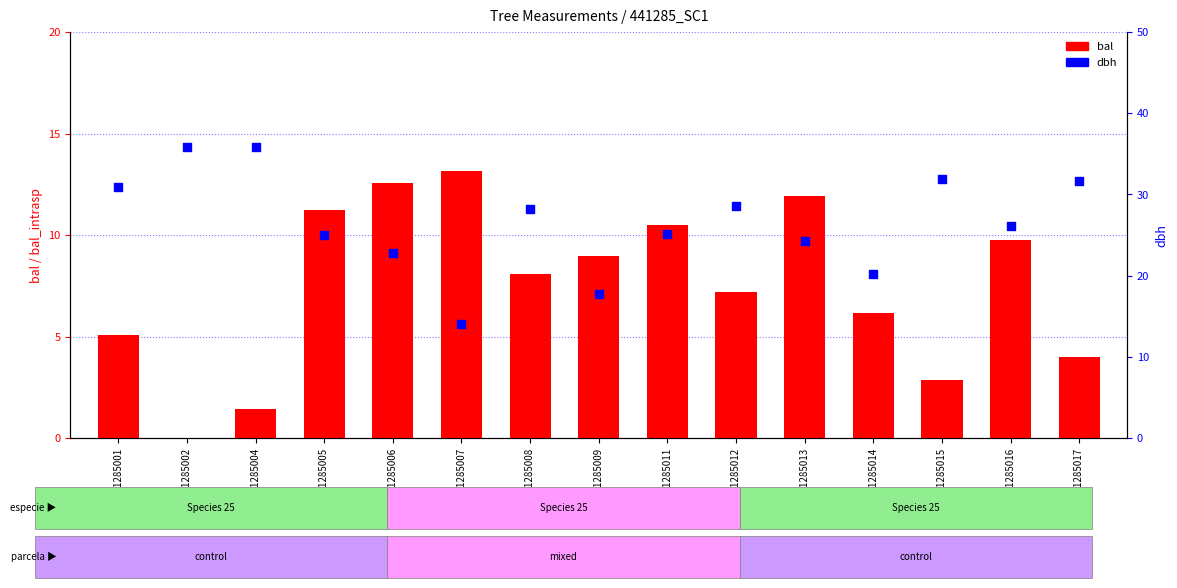

Is the value of bal at 441285011 greater than the value of dbh at 441285008?

No